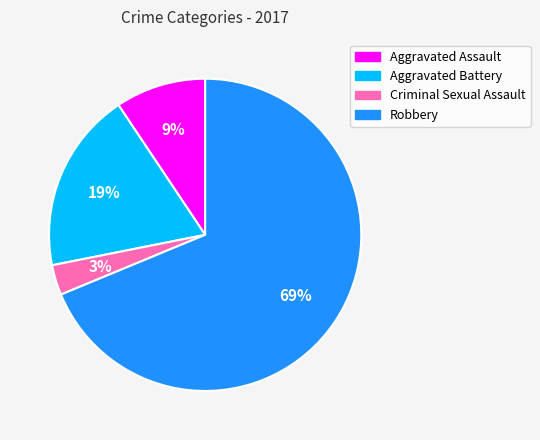

The Robbery slice represents 61% of the pie. True or false?

False